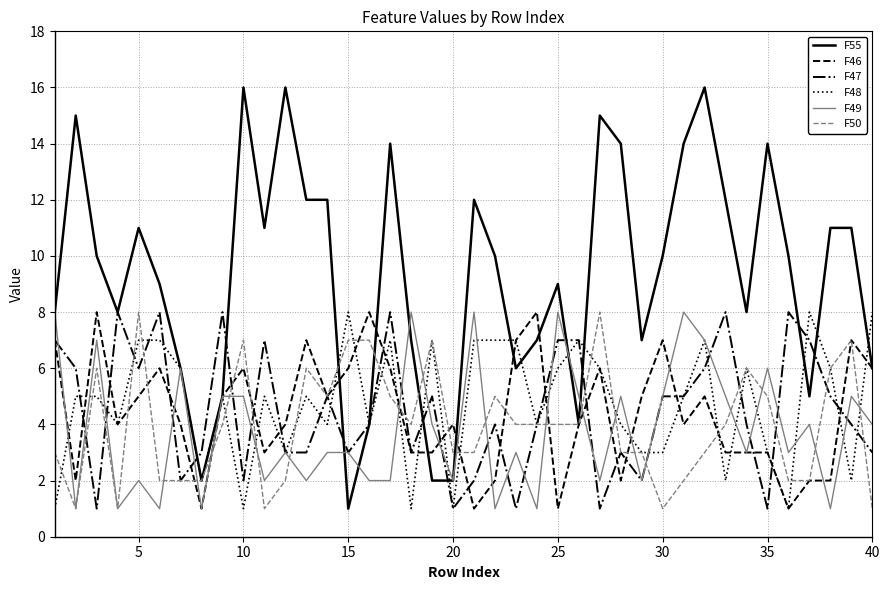

Which series has the largest range (max minus min)?

F55